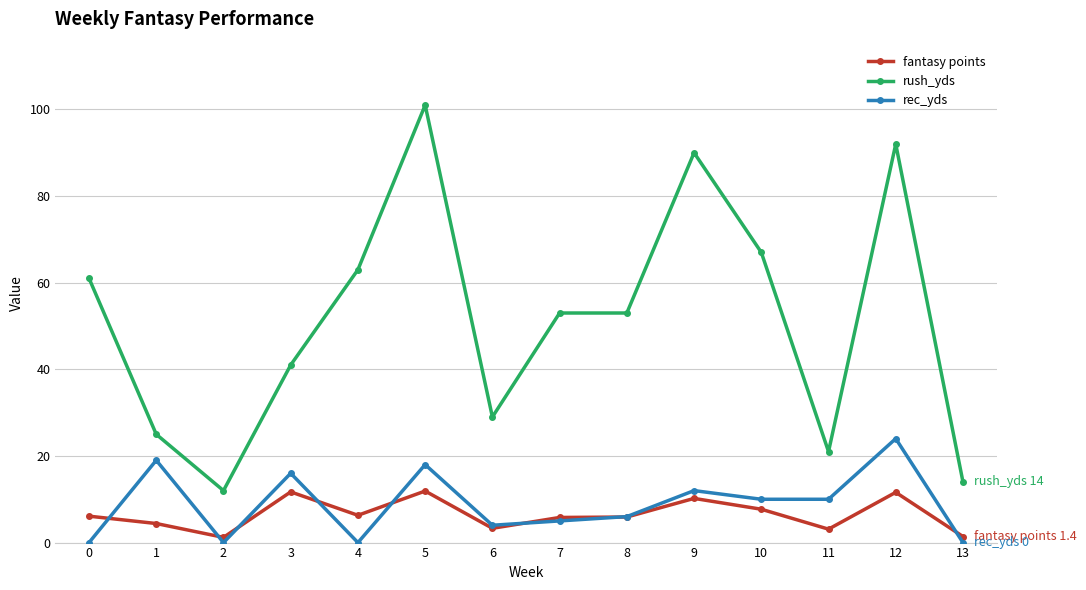

True or false: rush_yds and rec_yds intersect in this chart.

False